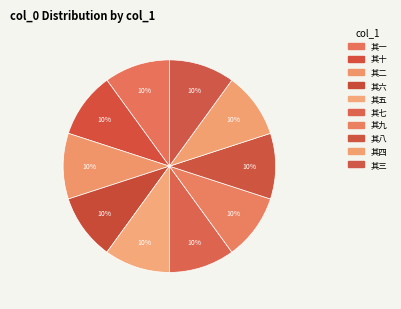

Rank the categories by value from highest to lowest.

太常许卿送菜戏简十首 其十, 太常许卿送菜戏简十首 其九, 太常许卿送菜戏简十首 其八, 太常许卿送菜戏简十首 其七, 太常许卿送菜戏简十首 其六, 太常许卿送菜戏简十首 其五, 太常许卿送菜戏简十首 其四, 太常许卿送菜戏简十首 其三, 太常许卿送菜戏简十首 其二, 太常许卿送菜戏简十首 其一